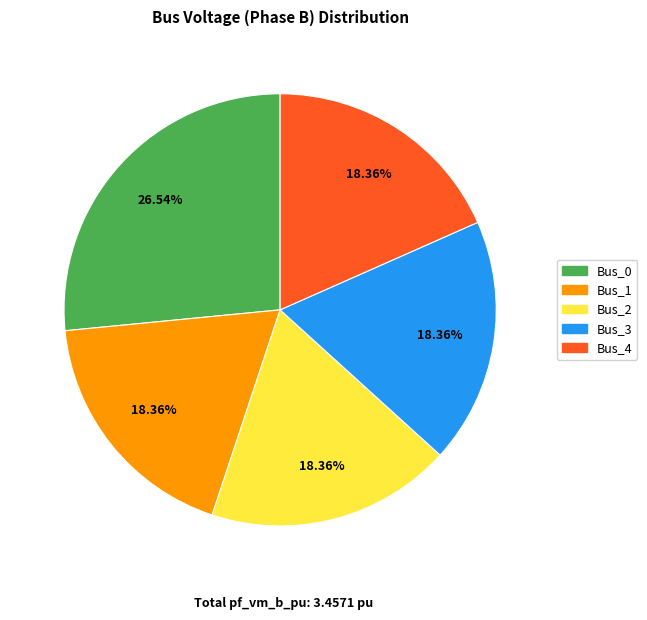

What is the total percentage of Bus_2 and Bus_3?

36.7%